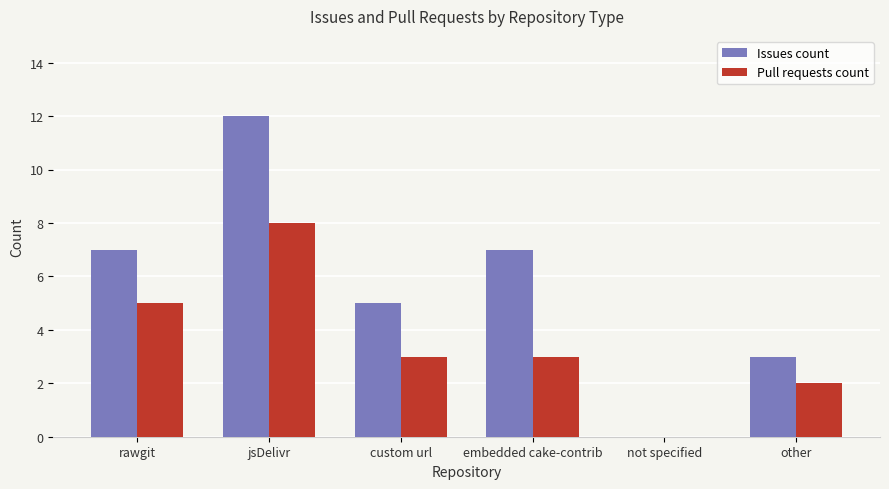

Which series changed the most between embedded cake-contrib and other?

Issues count